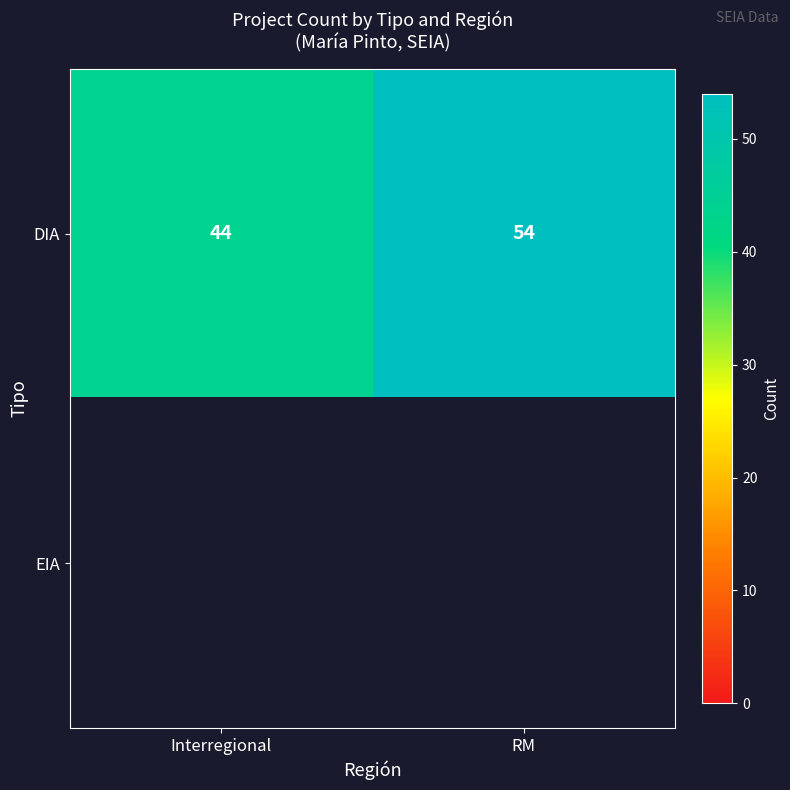

Which category has the lowest value in the DIA series?

Interregional